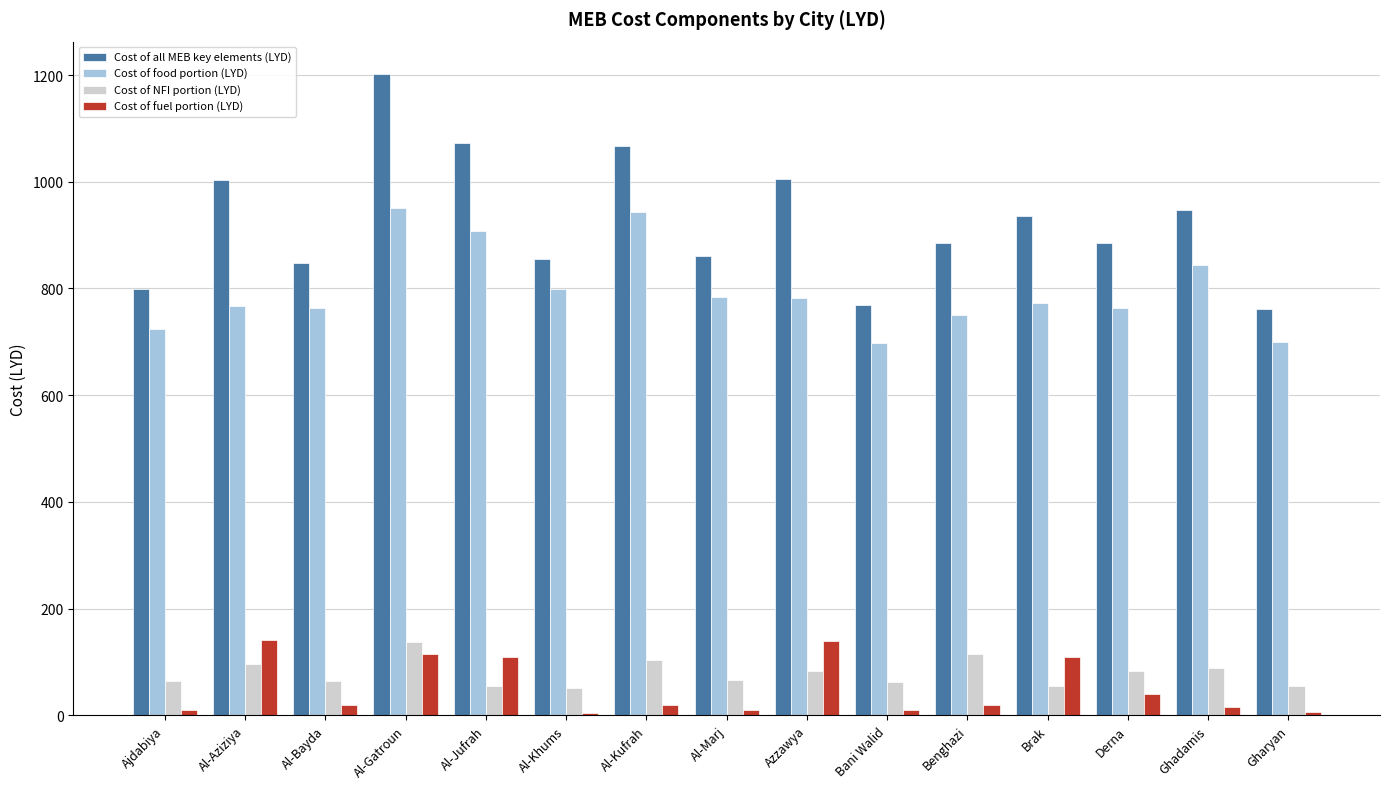

Which series has the largest total across all categories?

Cost of all MEB key elements (LYD)